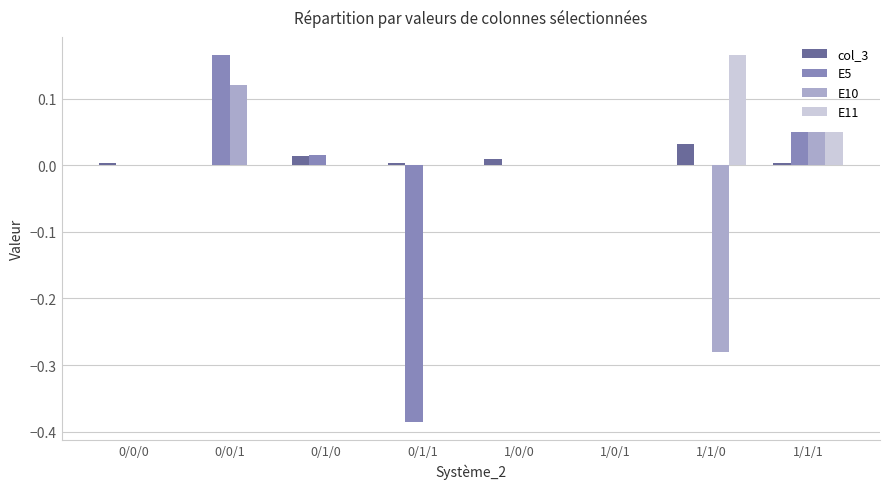

True or false: E10 has a value of 0.1 at 0/1/0.

False